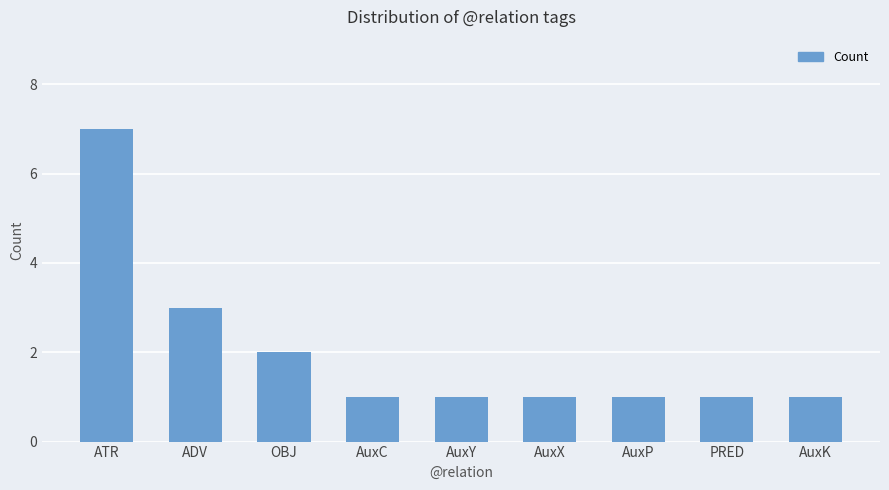

Reading left to right, what are all the values shown in this chart?

7	3	2	1	1	1	1	1	1